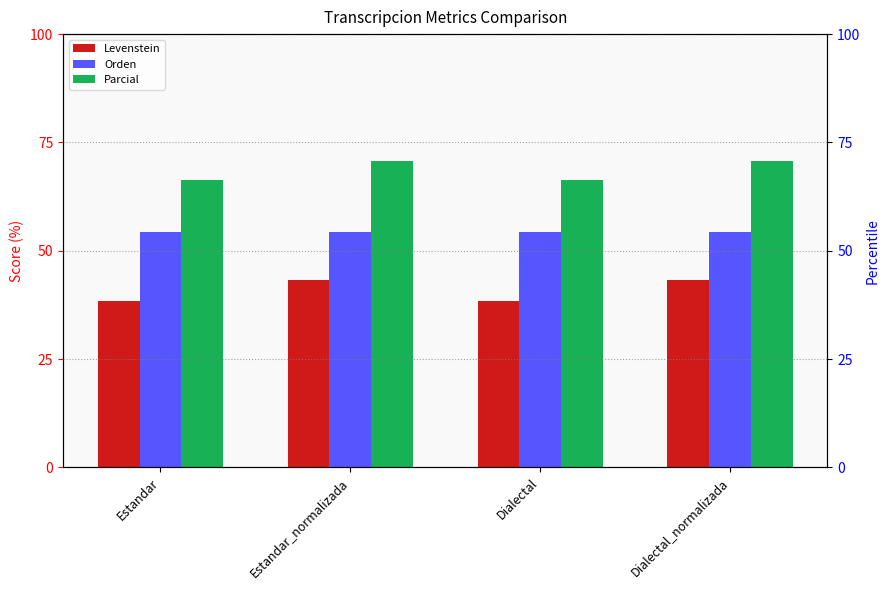

How many data points in Parcial are above 70?

2